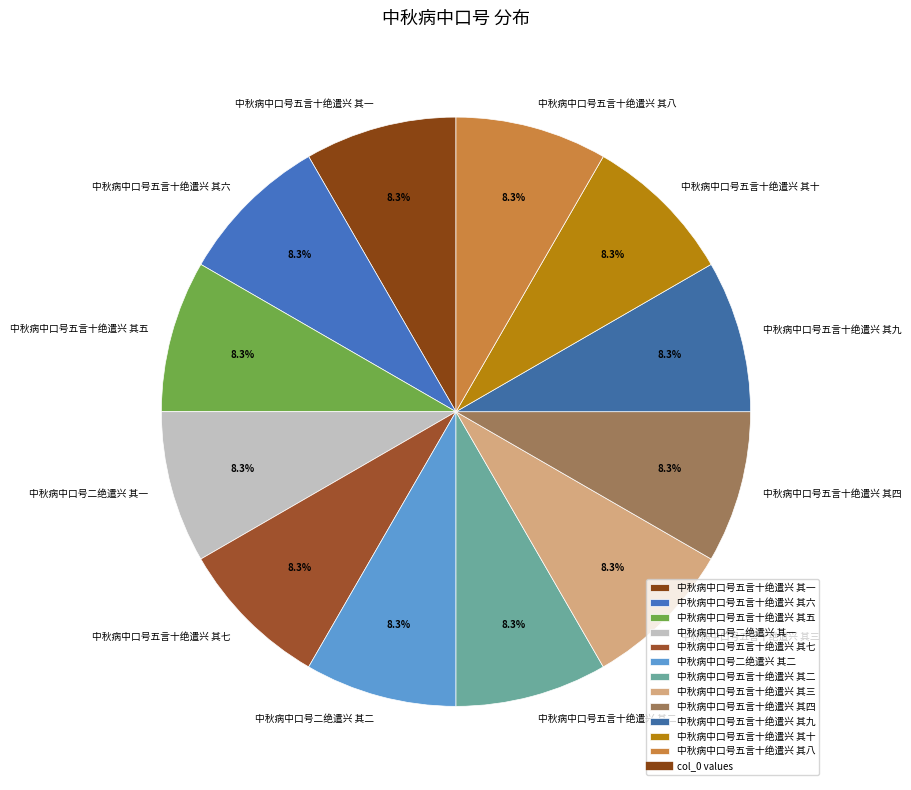

What percentage is the 中秋病中口号五言十绝遣兴 其四 slice, to the nearest percent?

8%